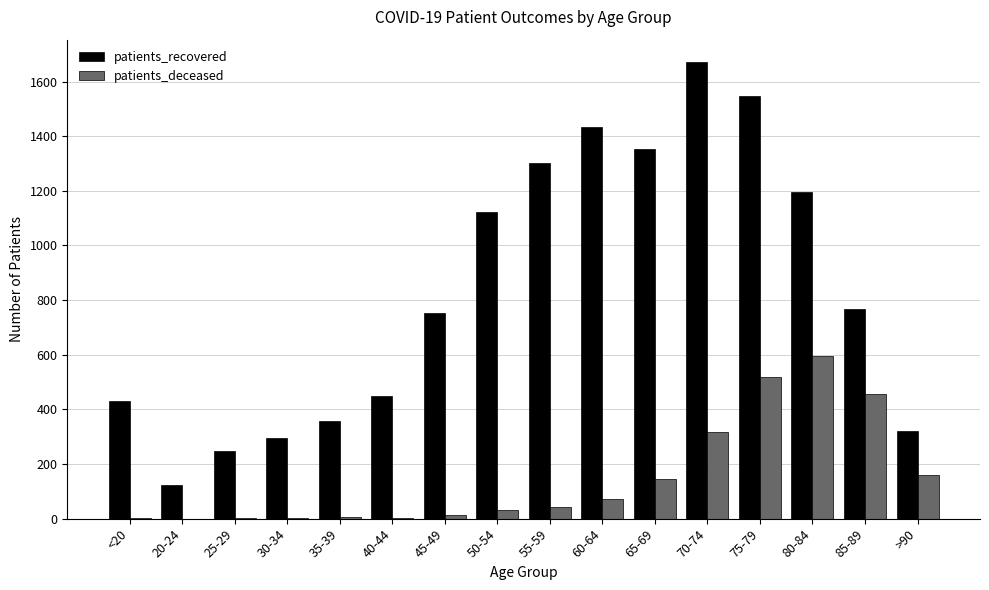

What is the sum of all patients_recovered values?

13367